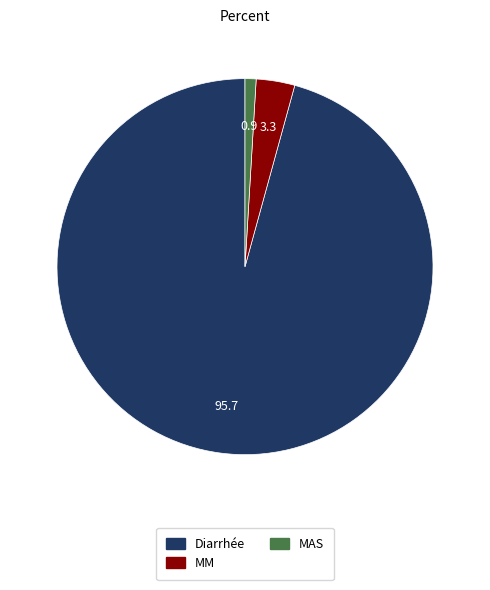

Between MM and Diarrhée, which is larger?

Diarrhée